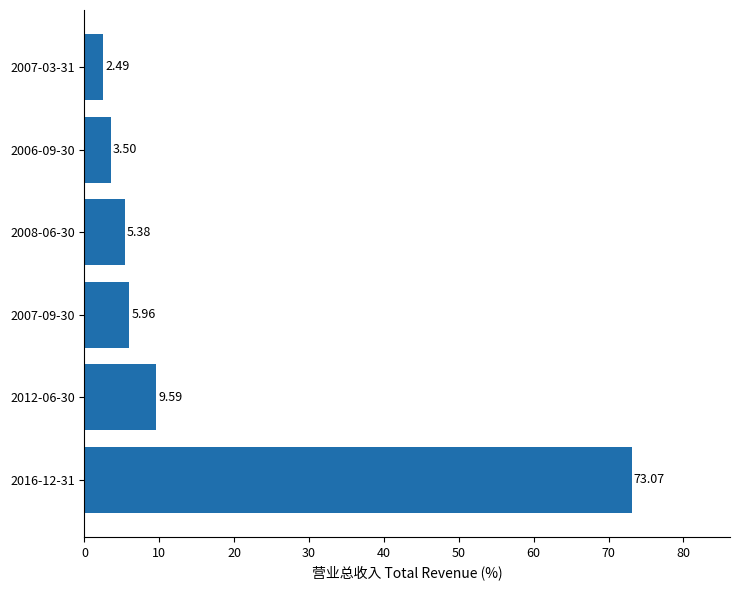

What is the average value?

16.7